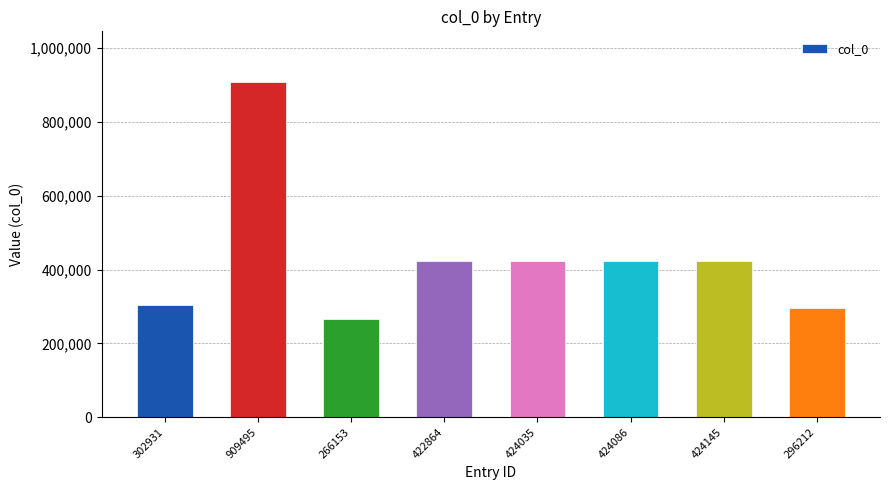

What is the difference between the second highest and minimum values?

157992